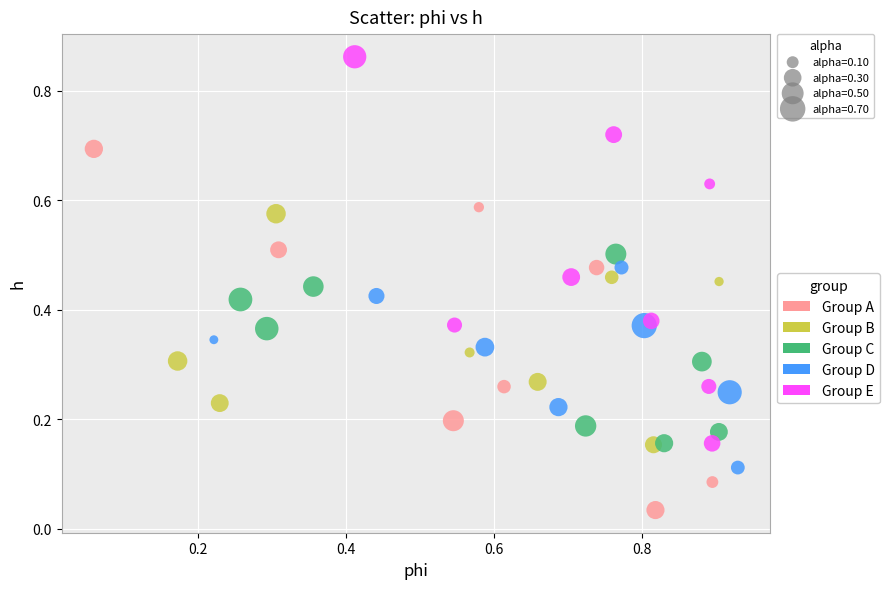

Which series reaches the minimum Y coordinate?

Group A